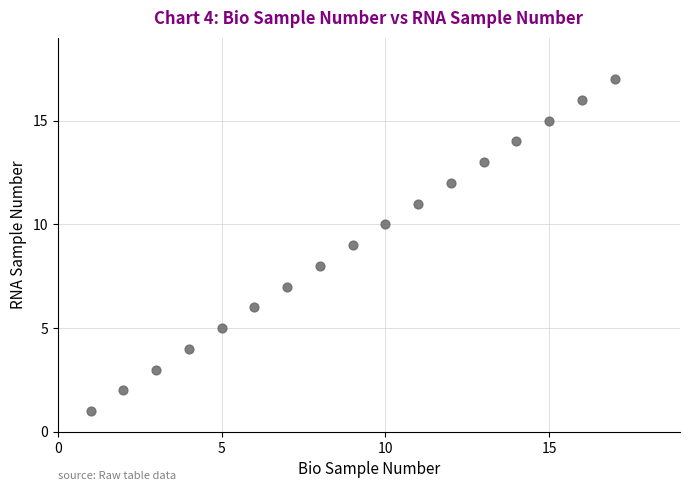

What is the range of Y values (max minus min)?

16